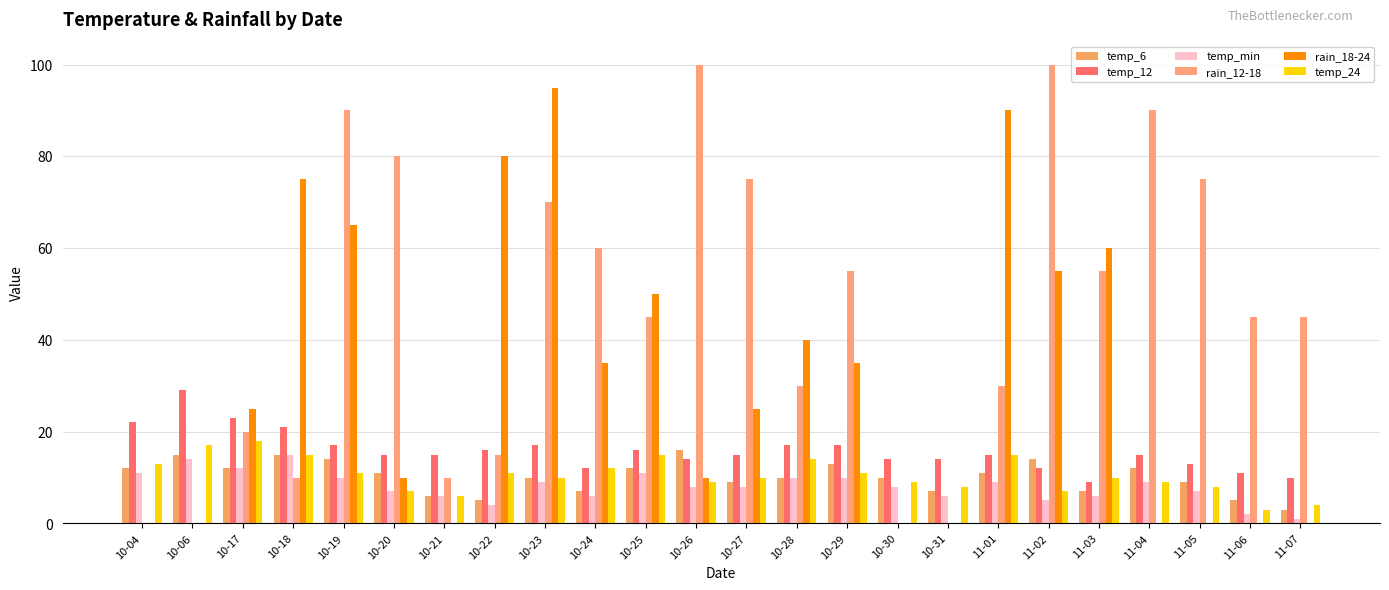

What is the label of the 5th bar from the right?

11-03